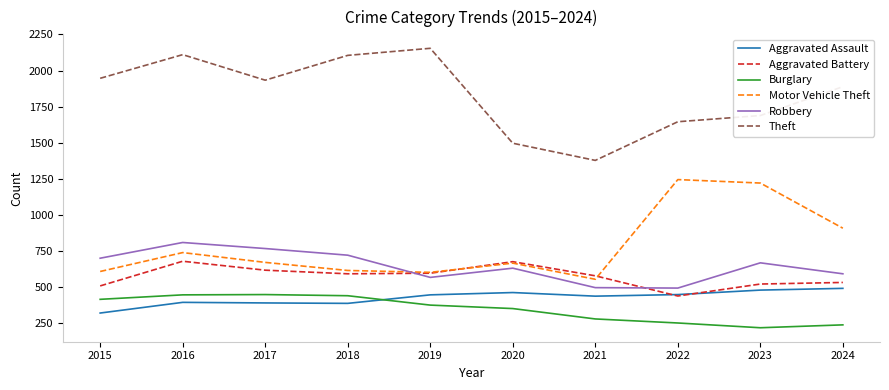

What is the difference between the highest and lowest values at 2022?

1395